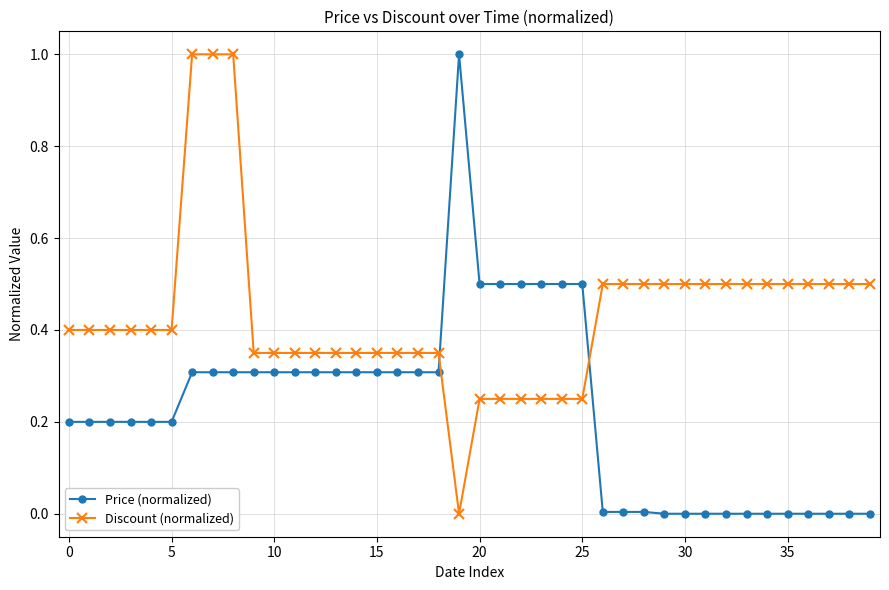

Which series has the largest total across all categories?

Discount (normalized)